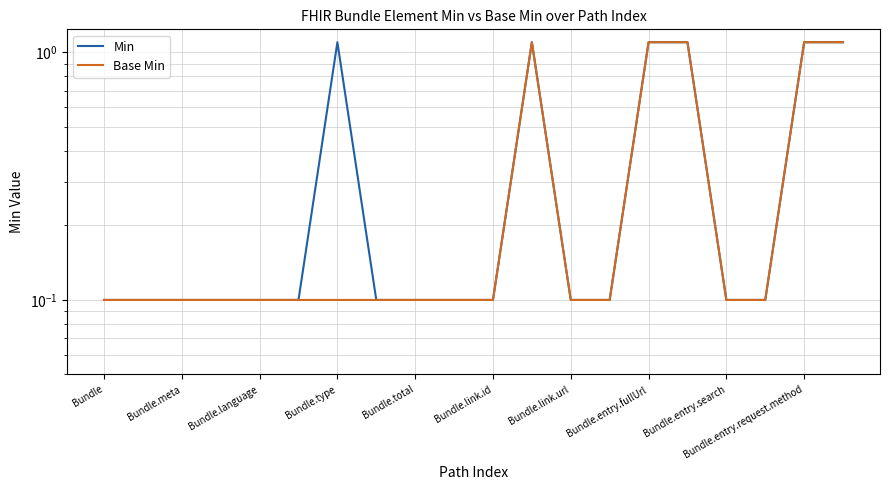

Where is the first local maximum for Base Min?

11